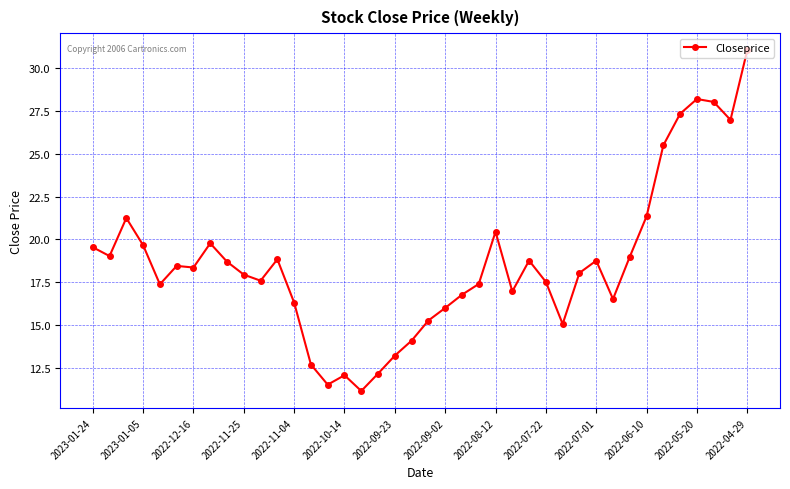

How many categories are shown in the chart?

40